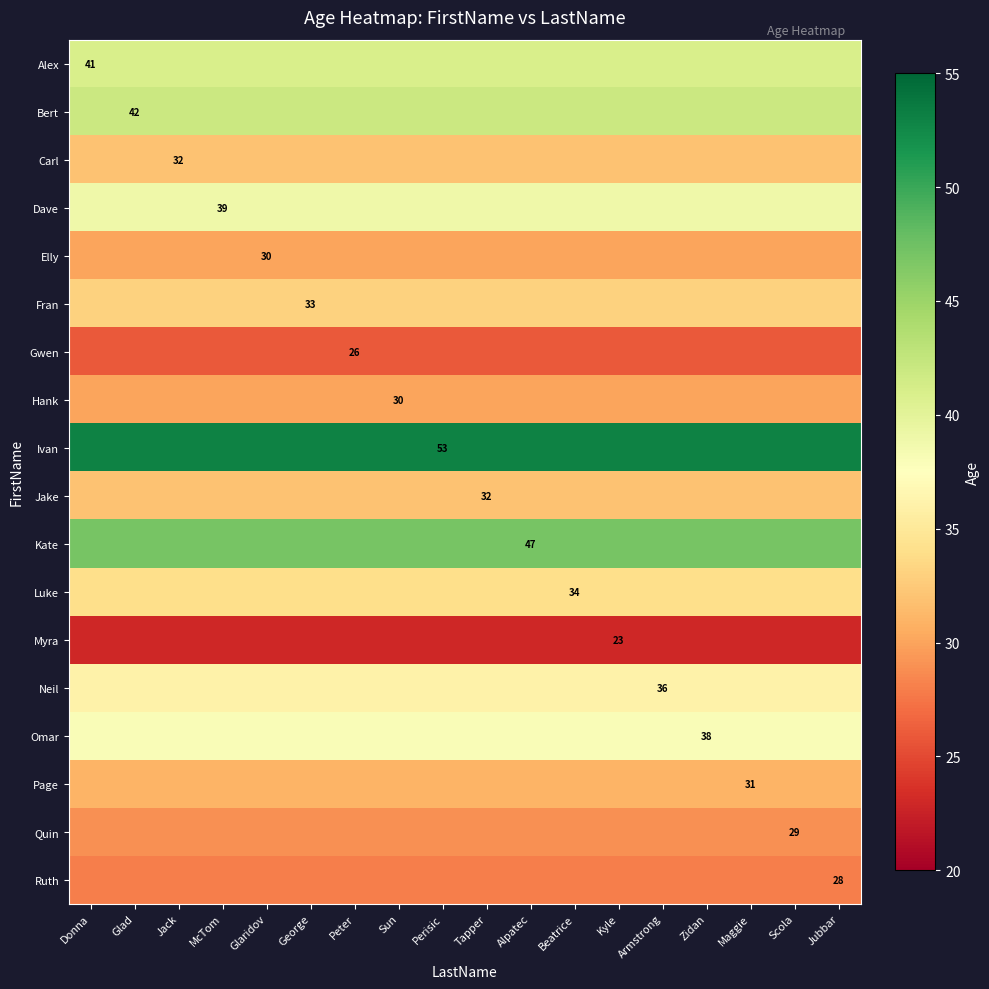

At how many categories does at least one series exceed 42?

18